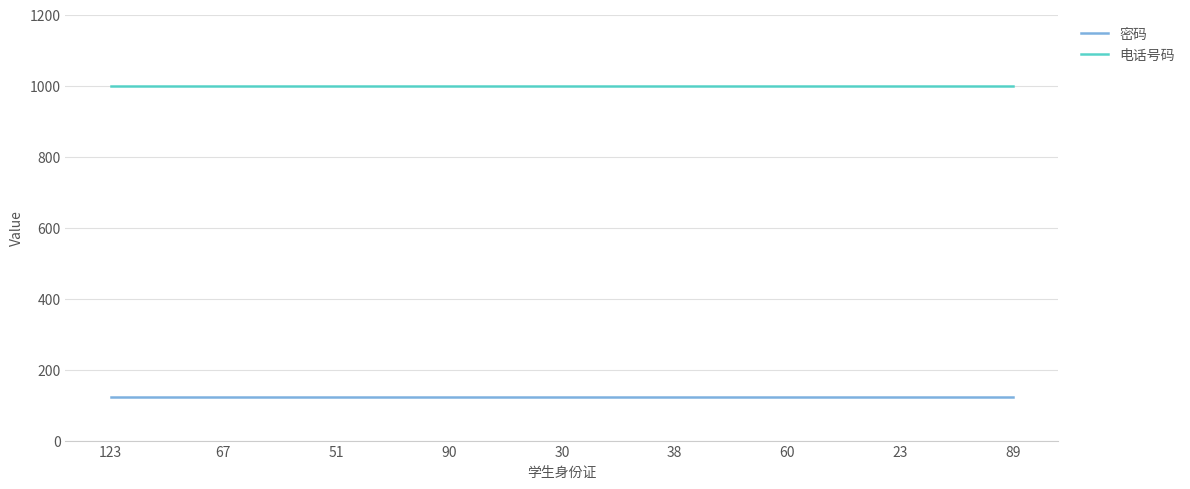

What are all the series names shown in the legend?

密码, 电话号码